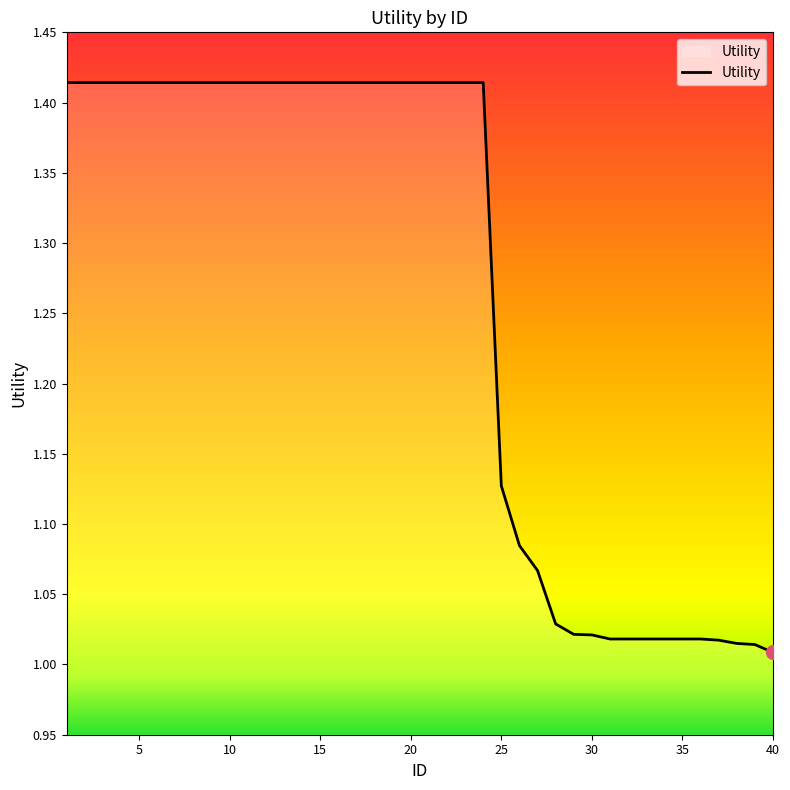

True or false: the data shows 0.6 at 15.

False